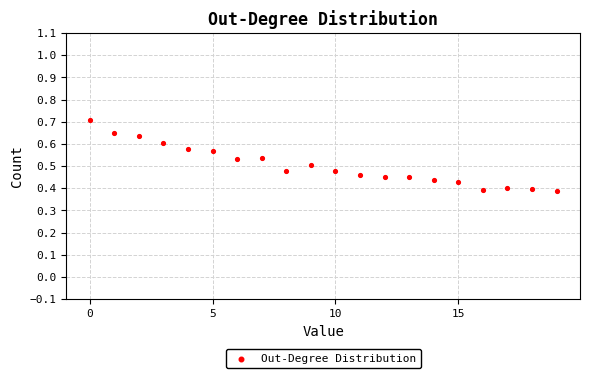

What is the range of Y values (max minus min)?

0.3